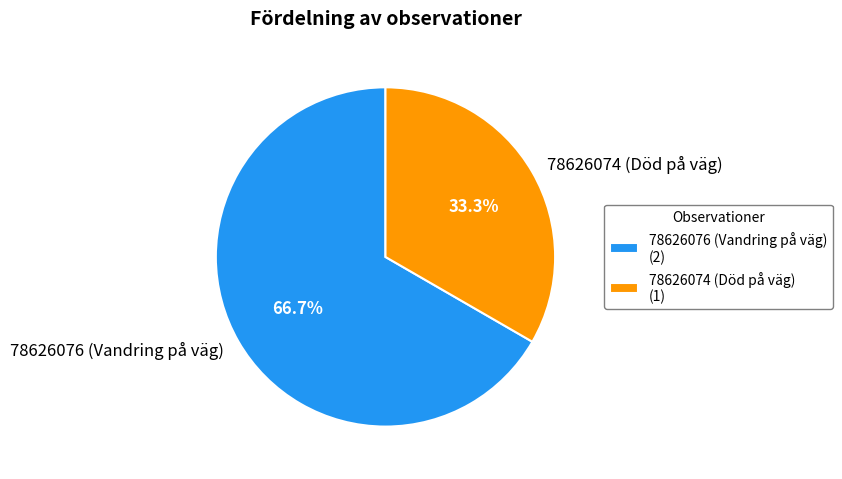

How many slices are in this pie chart?

2